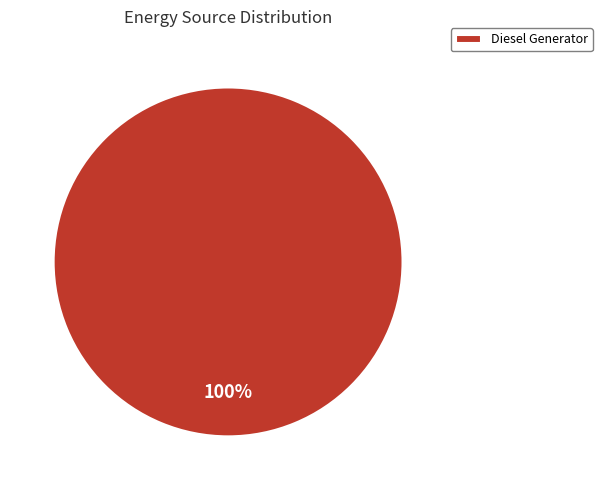

What percentage is the Diesel Generator slice, to the nearest percent?

100%